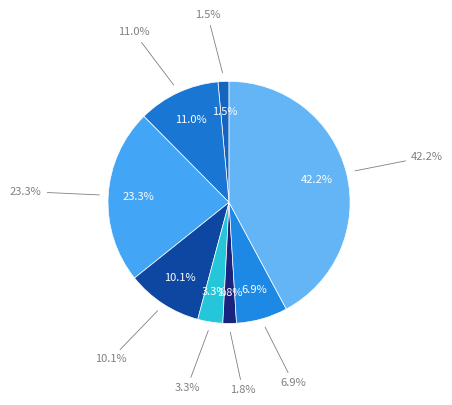

Is the sum of 123804 and 146218 greater than half?

No